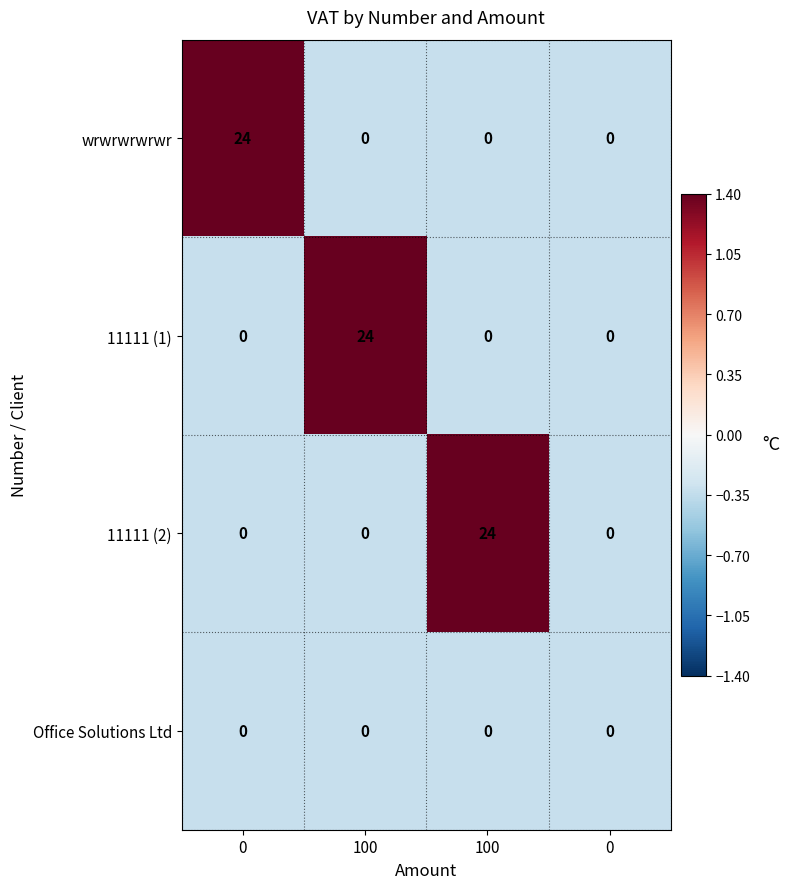

Reading left to right, extract all data points from this chart.

row_0: 0=1.4	100=-0.3	100=-0.3	0=-0.3
row_1: 0=-0.3	100=1.4	100=-0.3	0=-0.3
row_2: 0=-0.3	100=-0.3	100=1.4	0=-0.3
row_3: 0=-0.3	100=-0.3	100=-0.3	0=-0.3